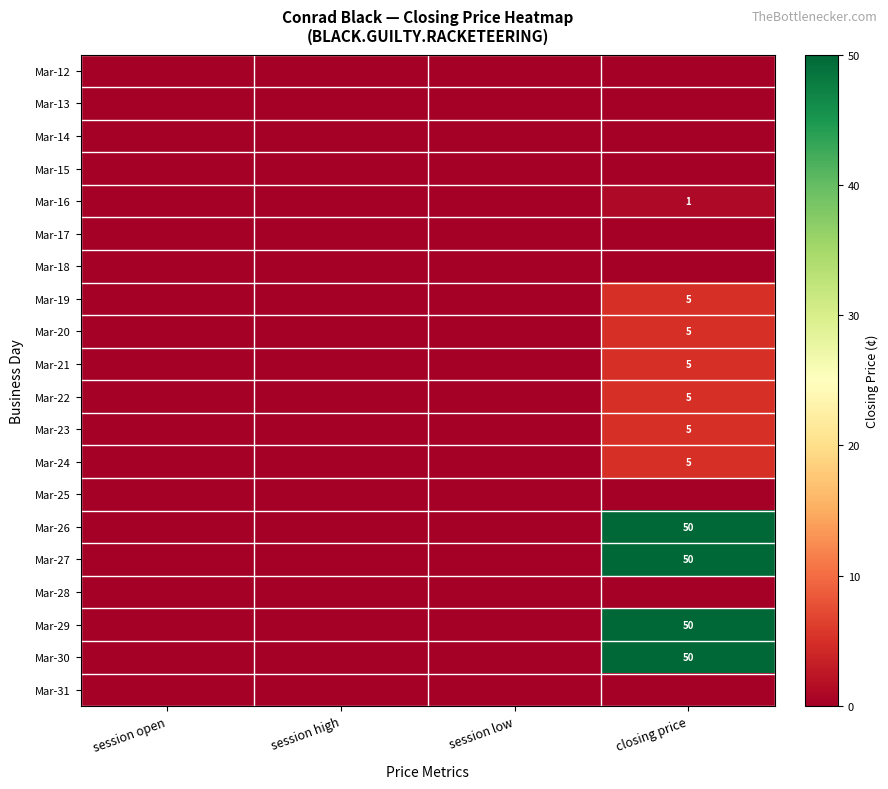

How many series are shown in this chart?

20